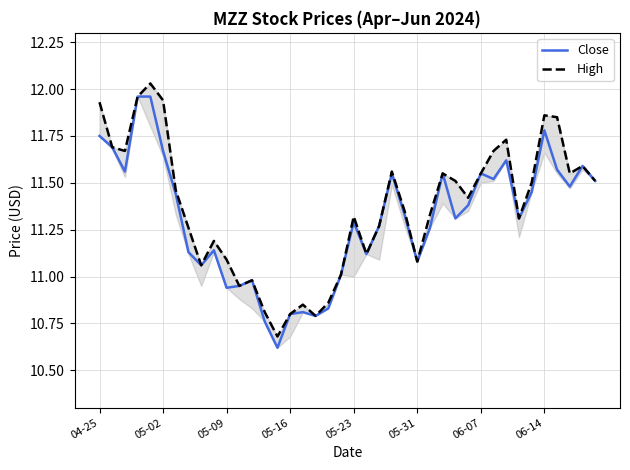

What is the minimum value for Close?

10.6